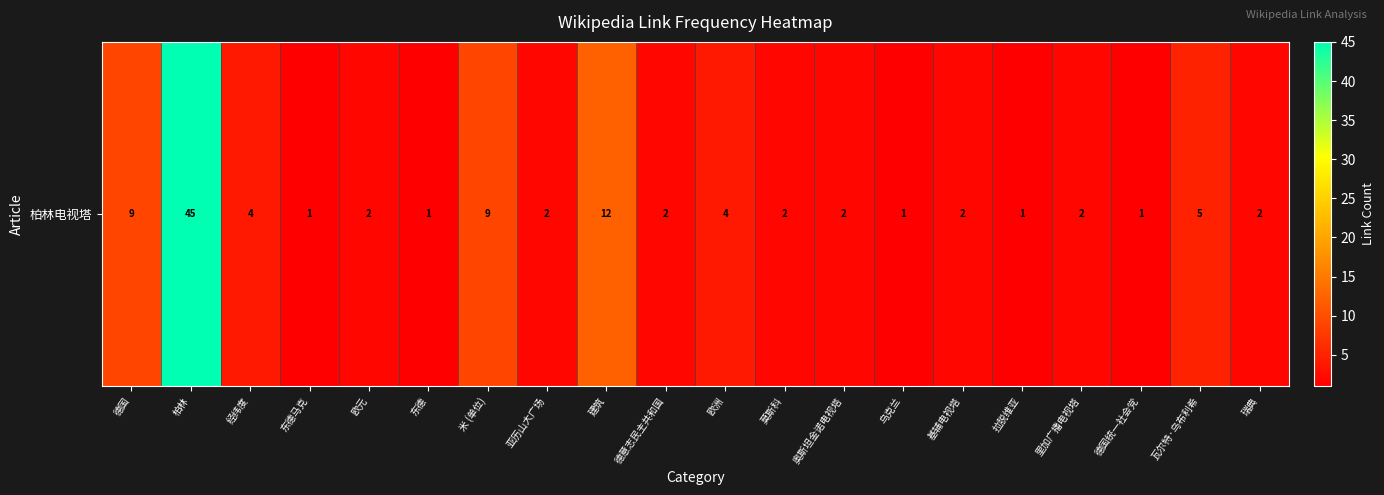

Which has a higher value, 基辅电视塔 or 亚历山大广场?

基辅电视塔